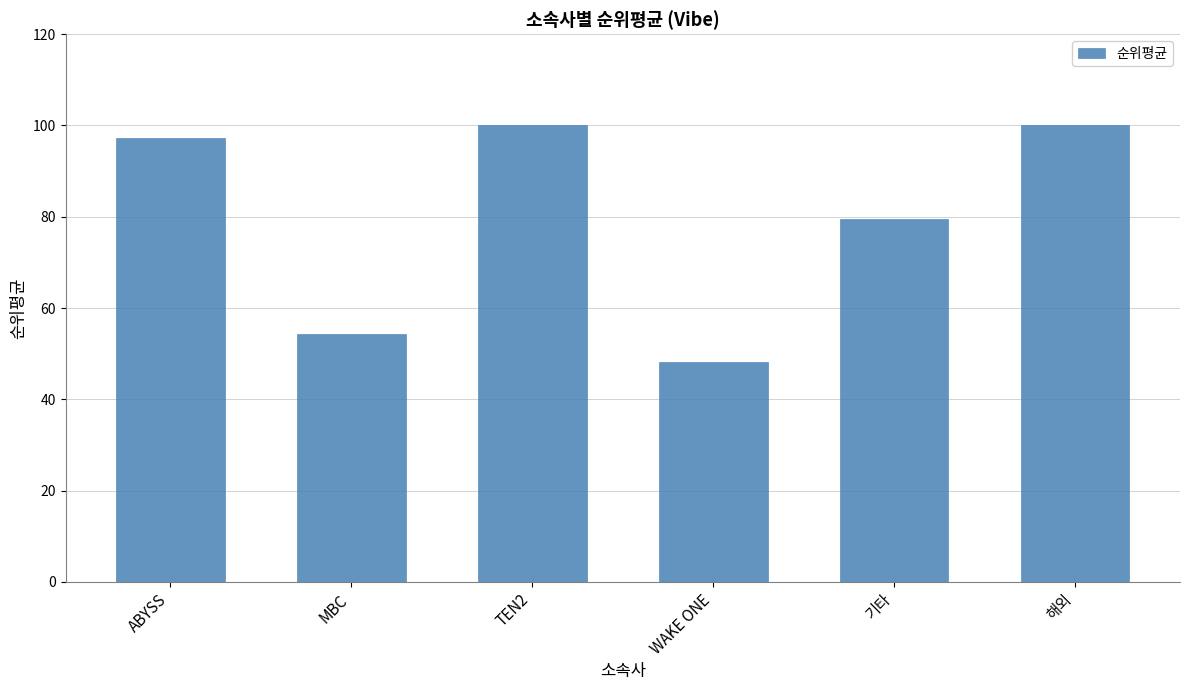

What is the change in value from 기타 to 해외?

+20.5